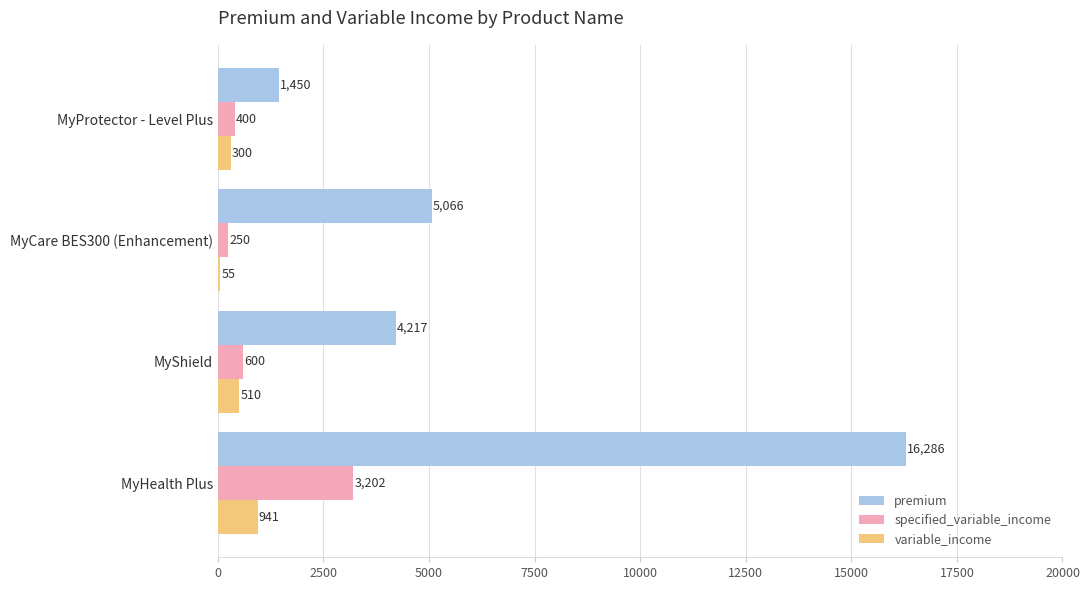

Where is variable_income nearest to the value 498?

MyShield